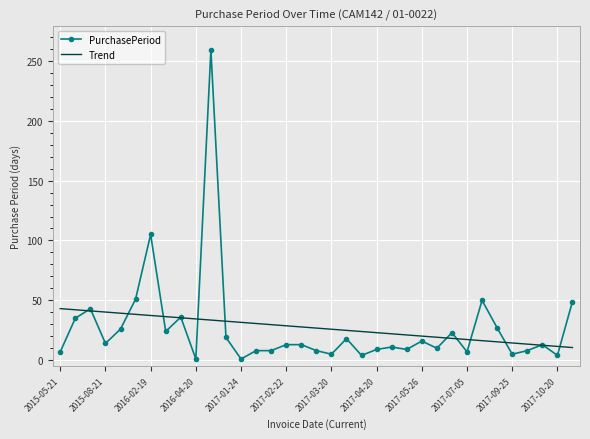

What is the smallest value displayed?

1.0